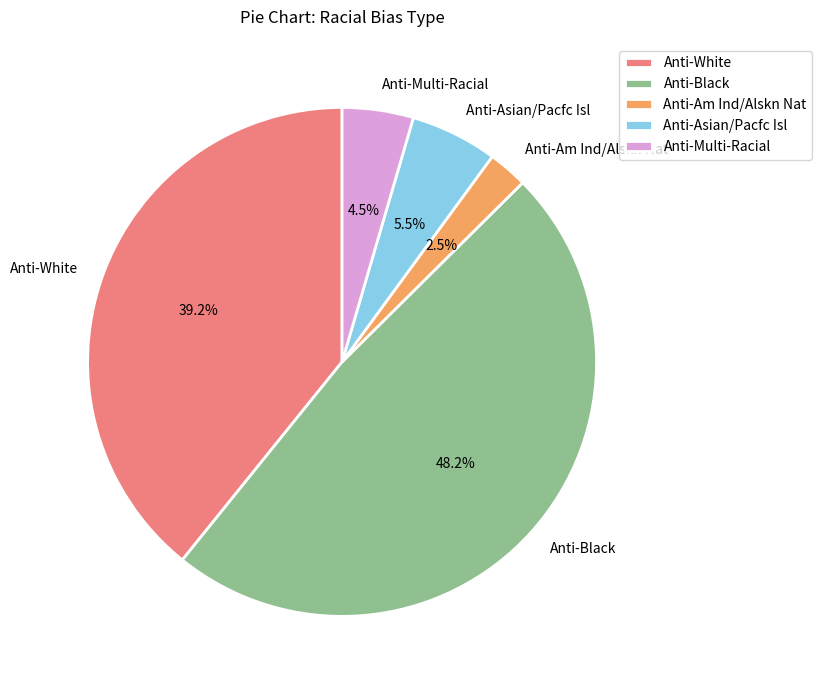

How many segments does this pie chart have?

5